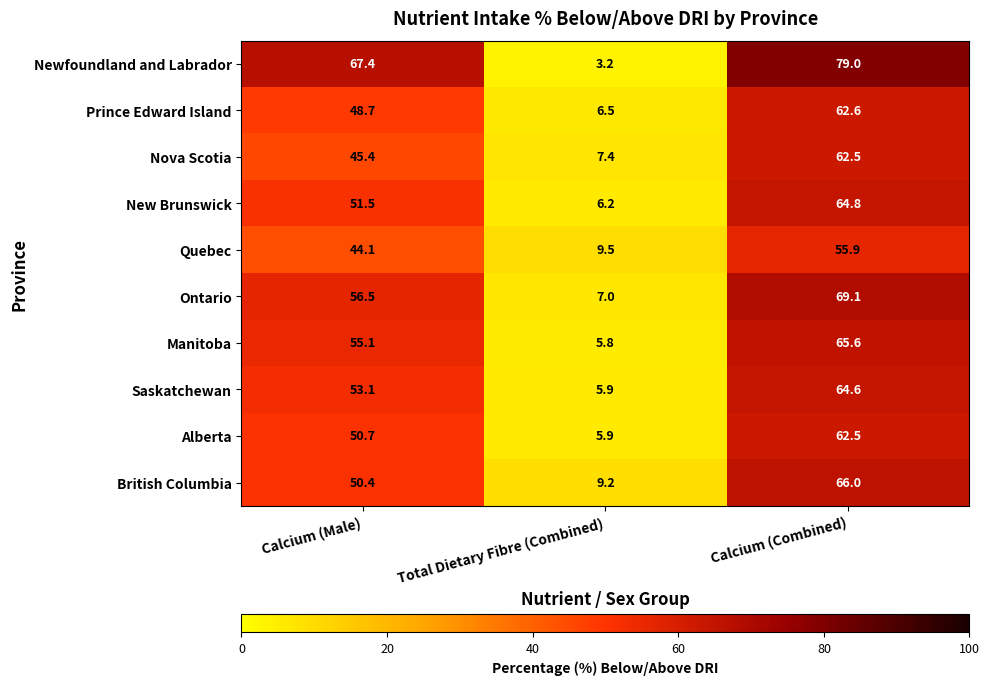

The Quebec series shows 55.9 at Calcium (Combined). True or false?

True